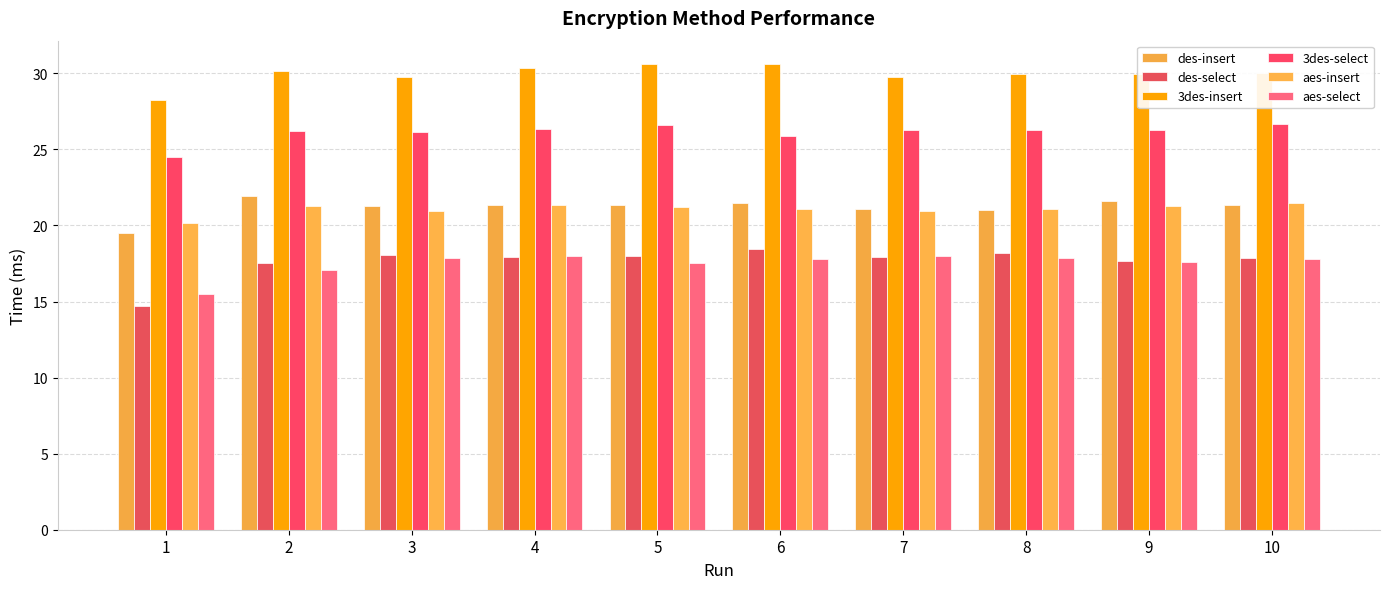

Is the value of 3des-select at 6 greater than the value of des-insert at 1?

Yes